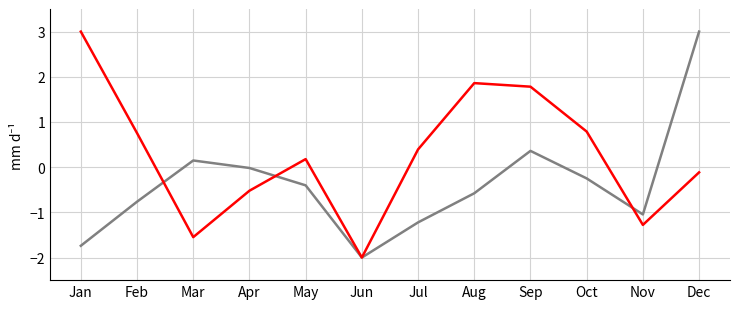

At which category is the sum across all series the highest?

Dec